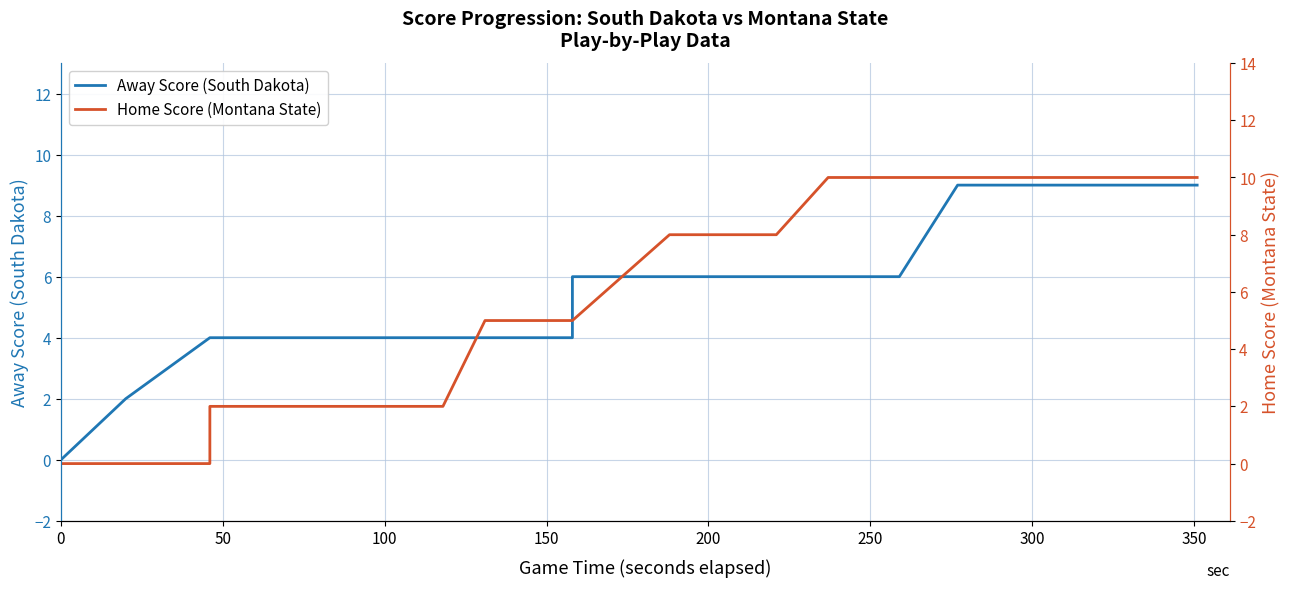

What is the value of the Away Score (South Dakota) point at the 20th from the left?

6